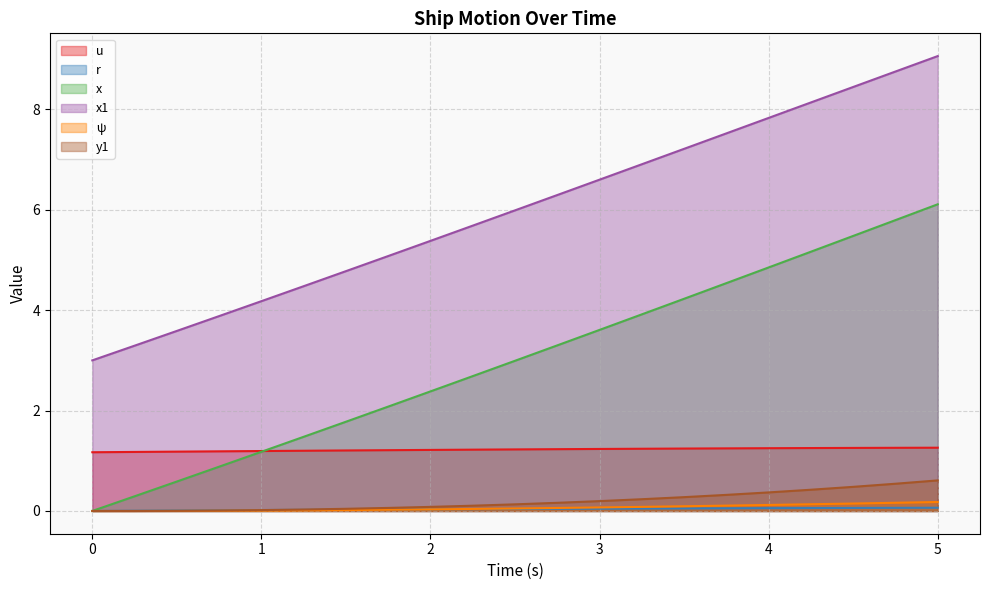

What is the average value of the u series?

1.2